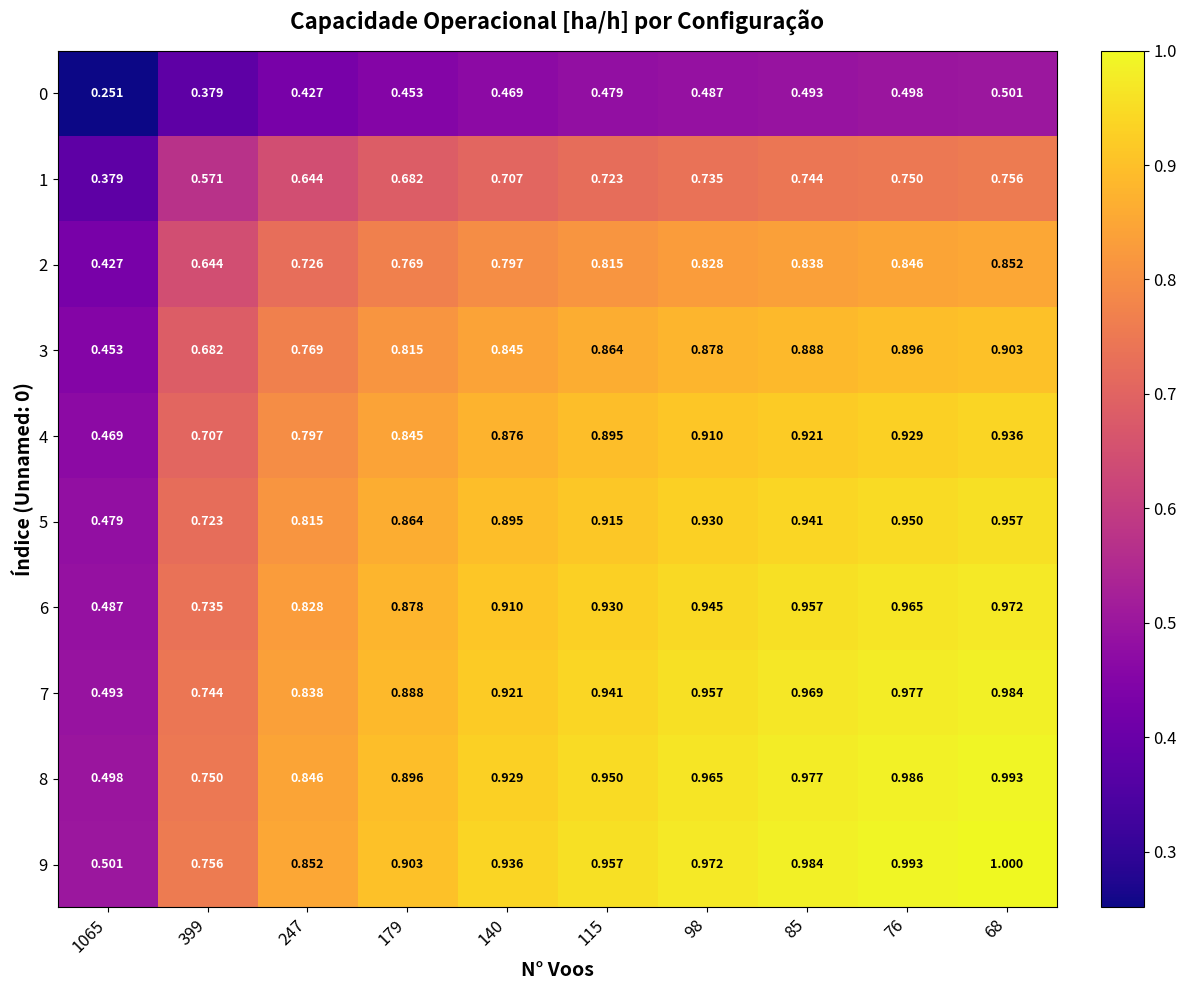

Is the value of 1 at 1065 greater than the value of 0 at 85?

No